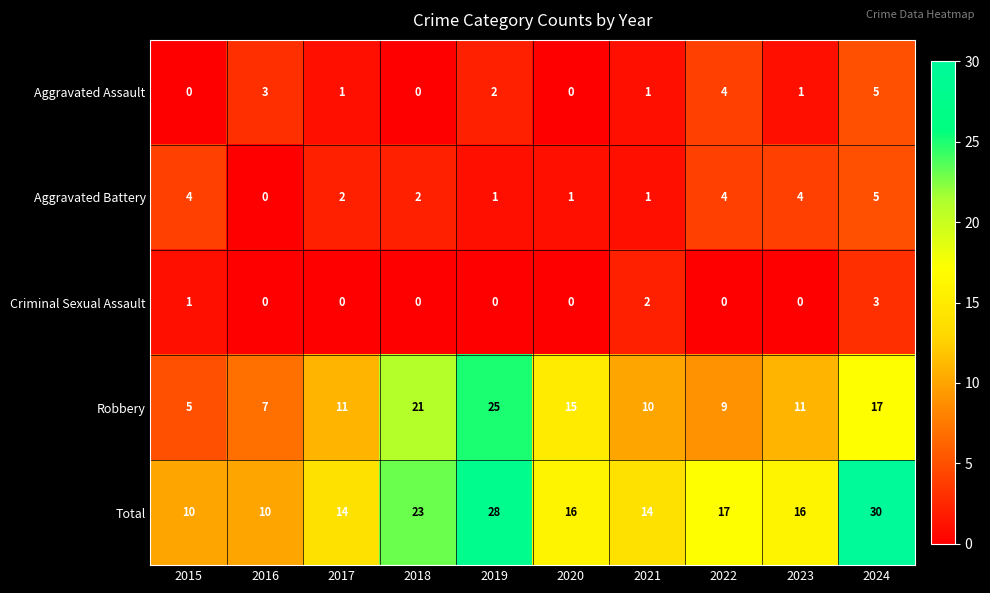

At 2017, list the series in order from smallest to largest.

Criminal Sexual Assault, Aggravated Assault, Aggravated Battery, Robbery, Total